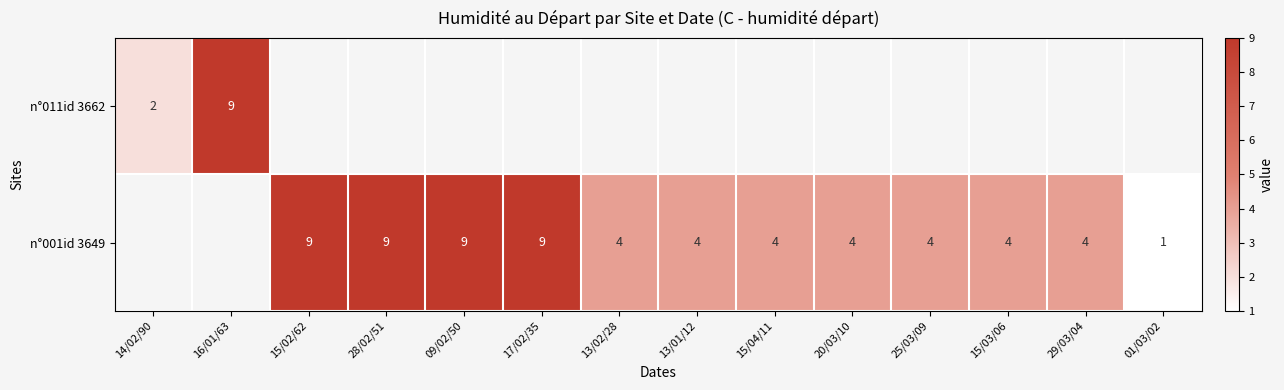

The value of n°001id 3649 at 15/02/62 is 12. True or false?

False